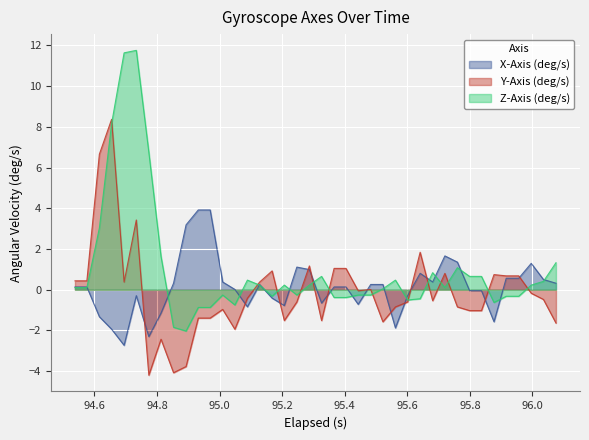

Which series has the largest total across all categories?

Z-Axis (deg/s)